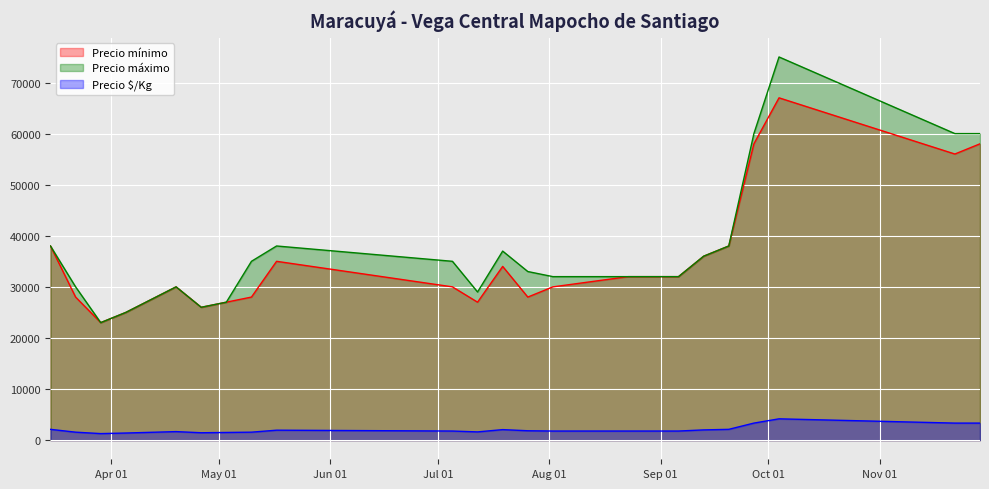

What is the average value of the Precio máximo series?

37522